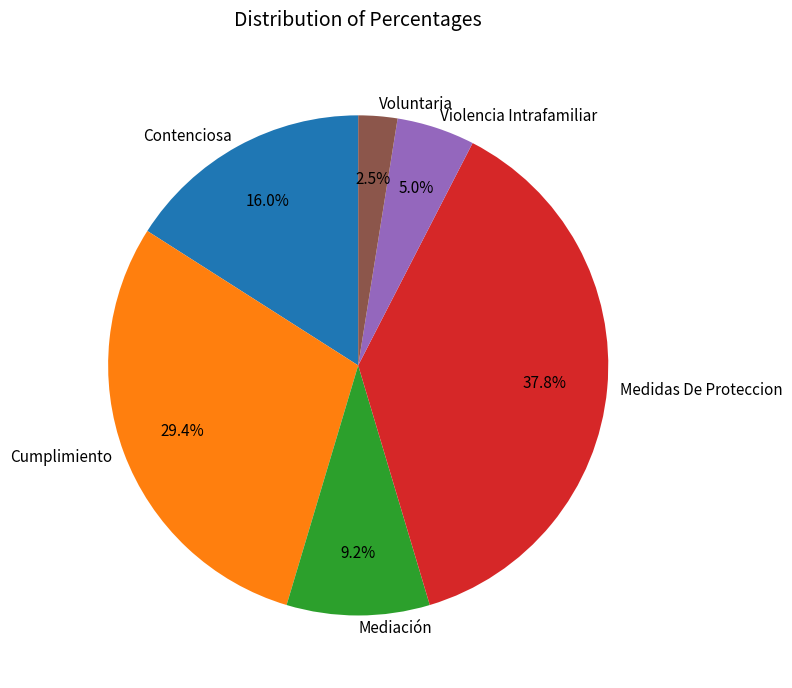

Approximately how many times larger is the value at Mediación compared to Violencia Intrafamiliar?

1.8